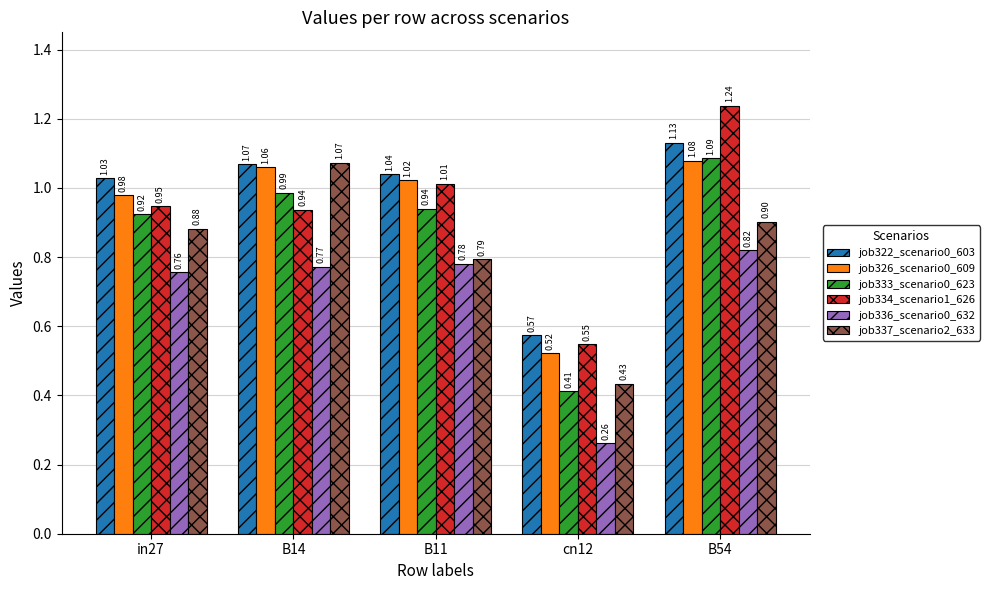

The value of job334_scenario1_626 at B14 is 0.9. True or false?

True